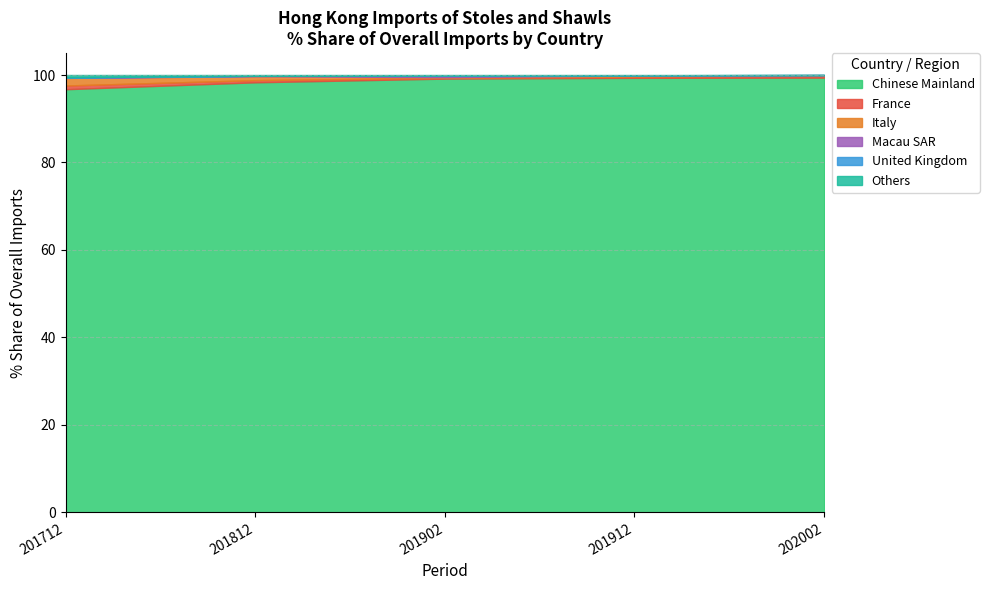

At which label is Italy closest to 0?

202002